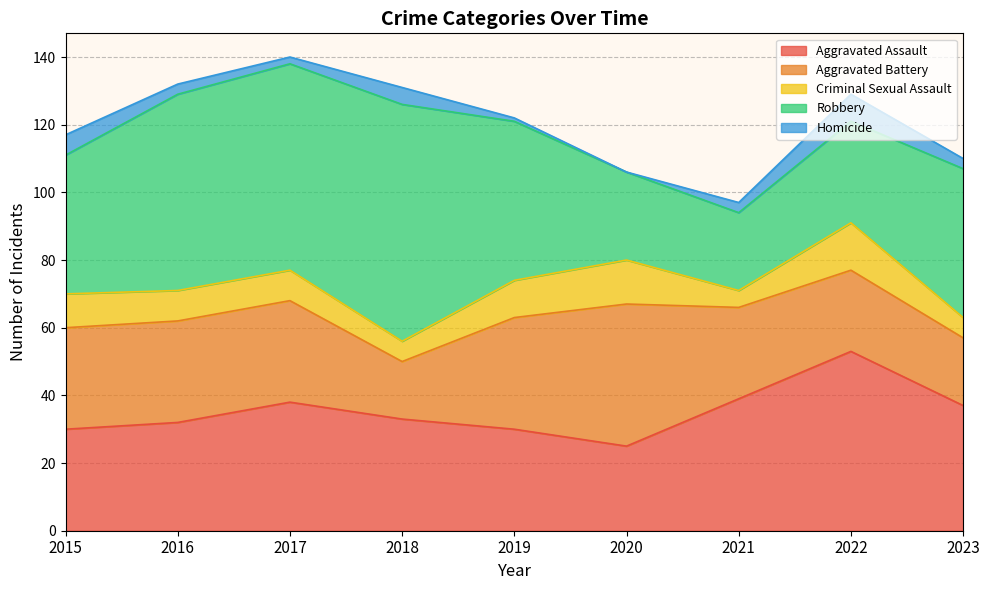

What is the minimum value for Aggravated Battery?

17